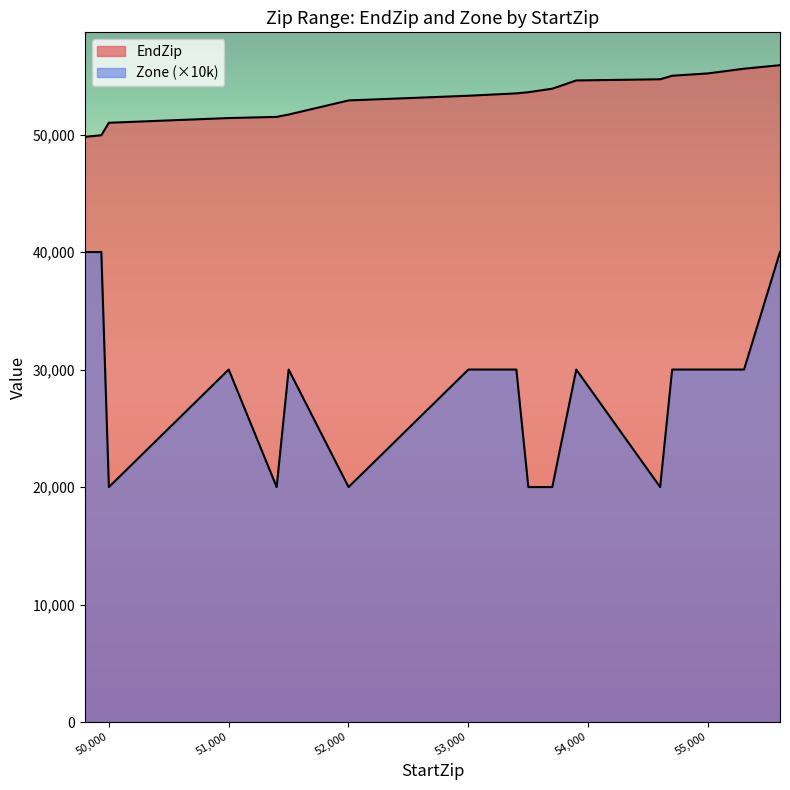

At which category is the sum across all series the highest?

55601